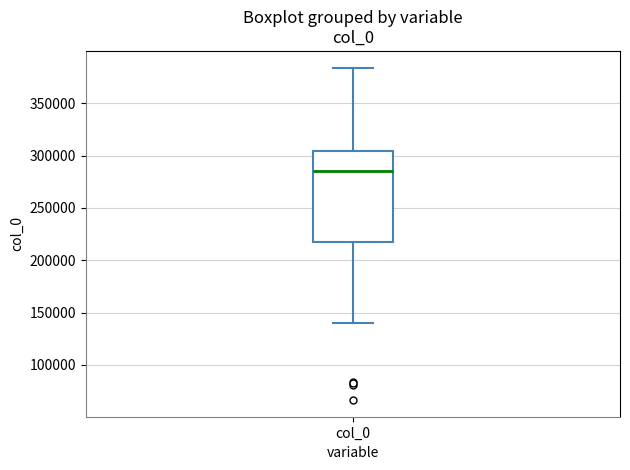

Read this box plot against the y-axis: the position of the median line, the range covered by the box, and the ends of both whiskers. The values are not printed on the chart, so give them approximately, as read against the axis.

median 285000, box 215000 to 305000, whiskers 140000 to 385000